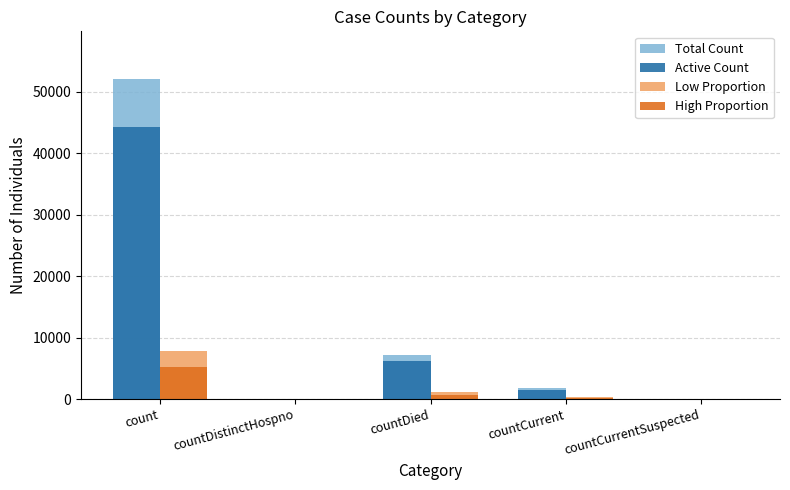

The value of Total Count at count is 87145.3. True or false?

False